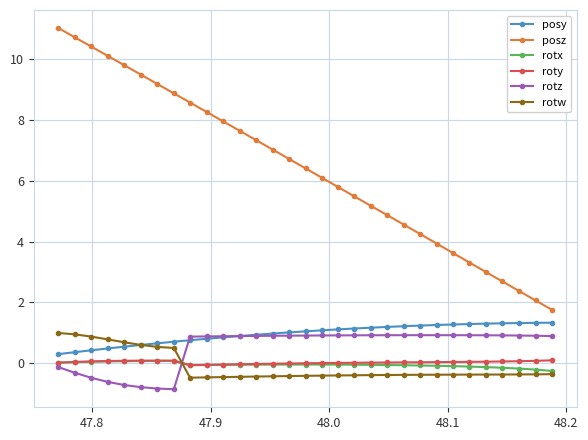

What is the maximum value for rotz?

0.9